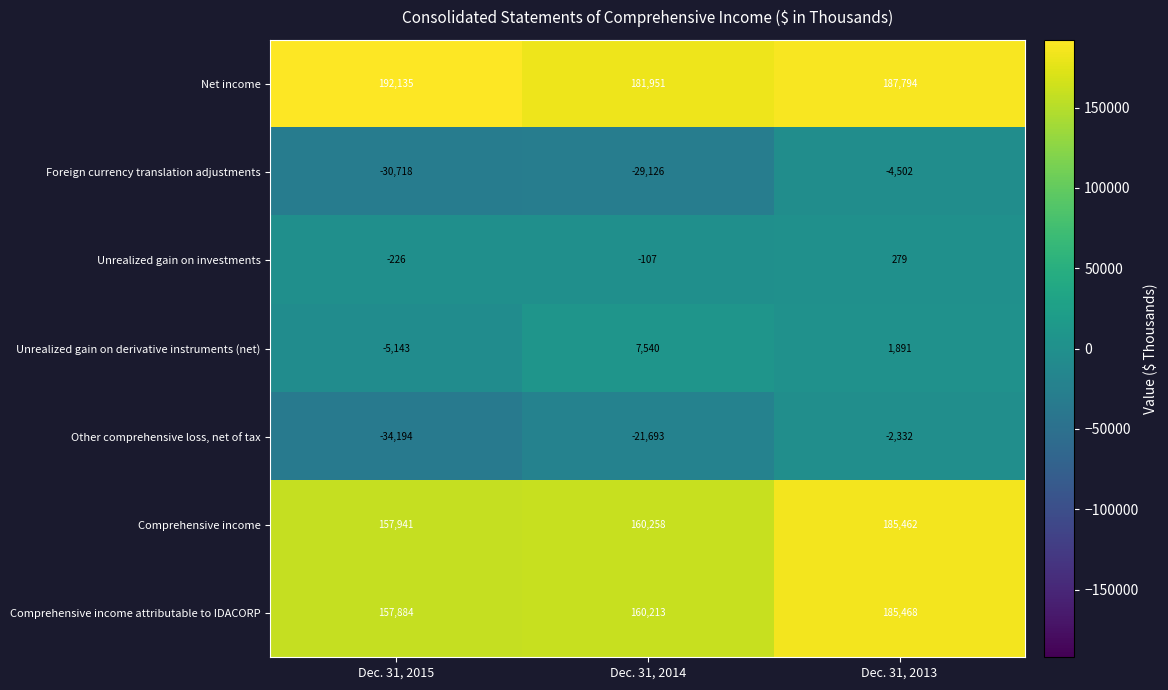

How many data points does each series have?

3